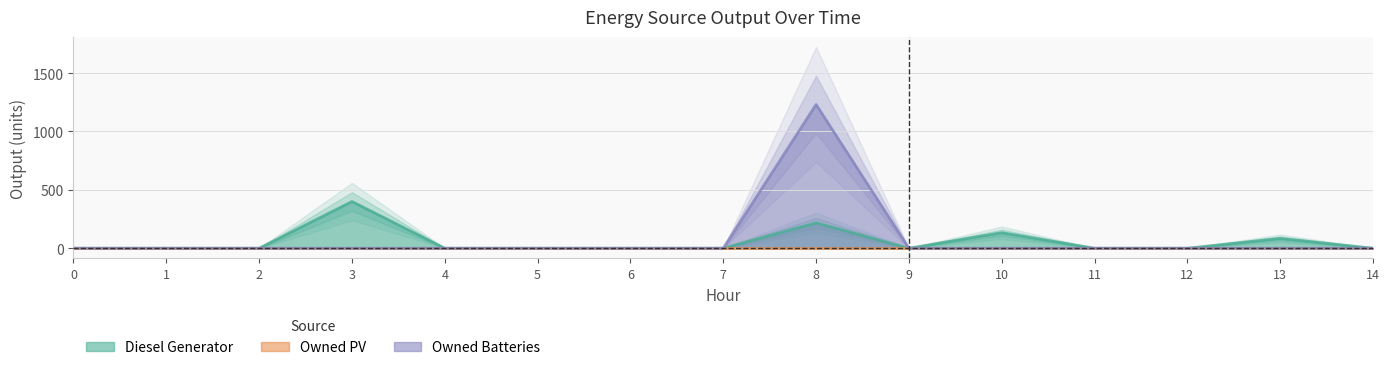

True or false: Owned Batteries and Diesel Generator cross at least once.

False